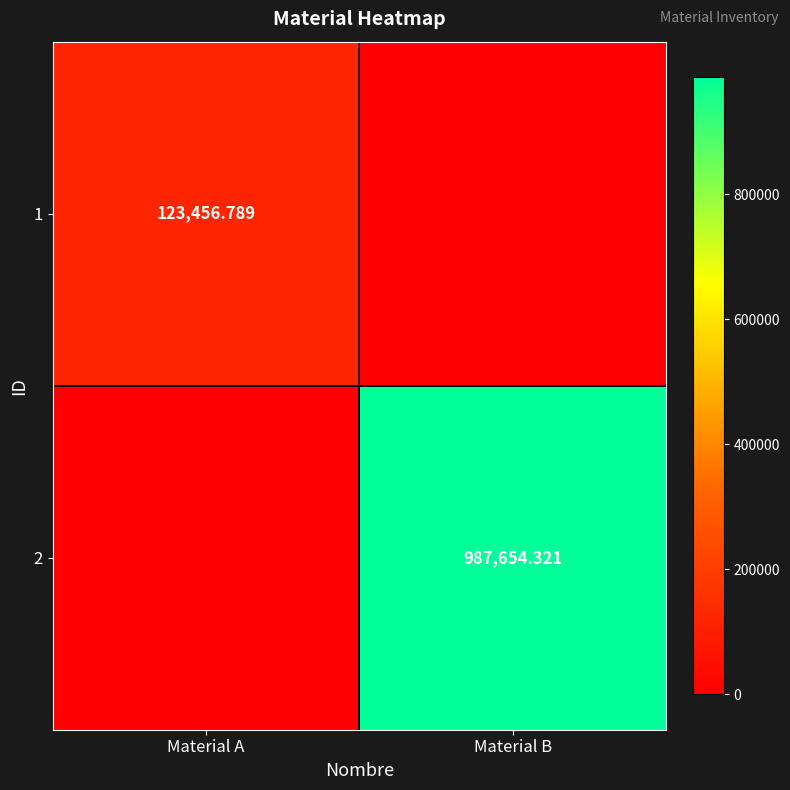

Which series has the widest spread of values?

2